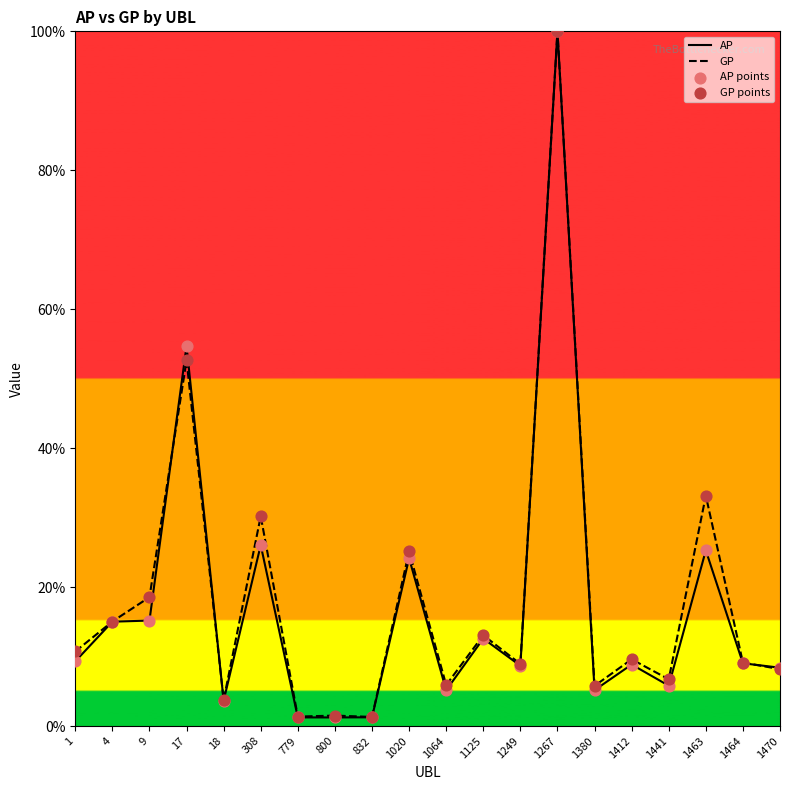

What are all the series names shown in the legend?

AP, GP, AP points, GP points